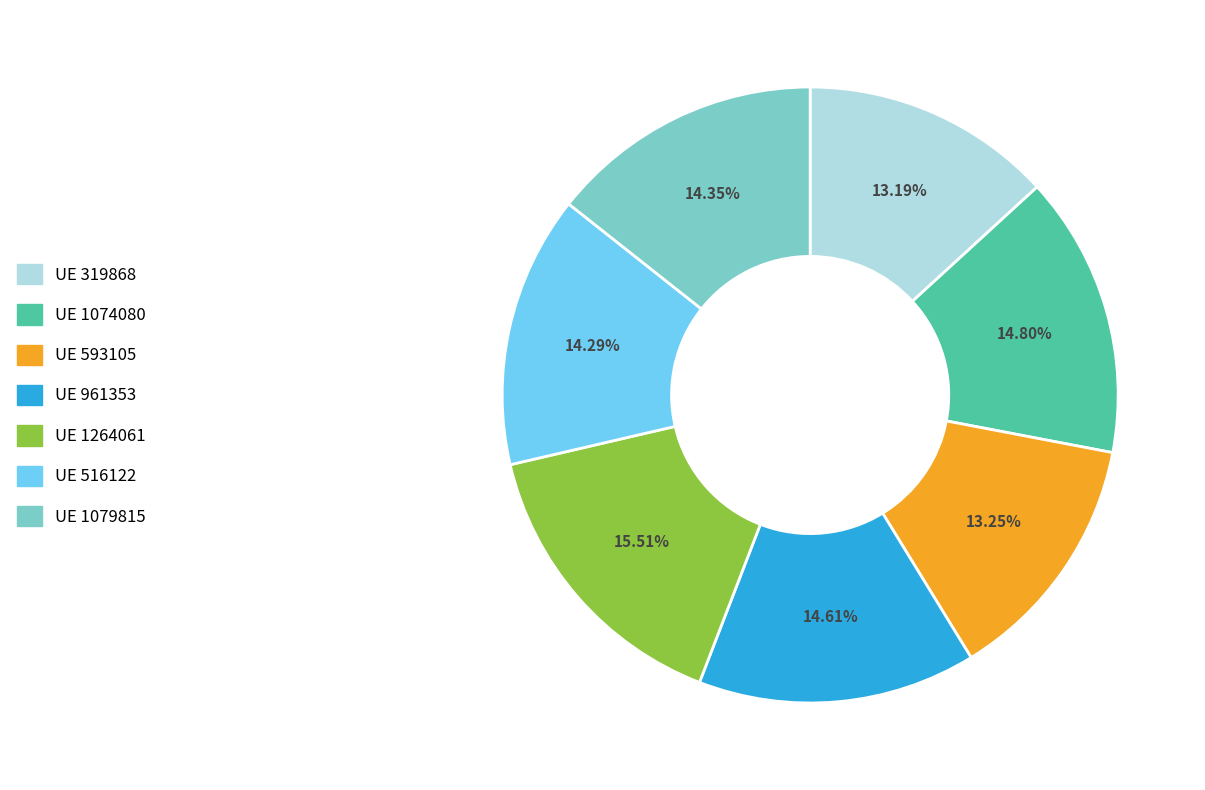

Is there a majority slice in this chart?

No